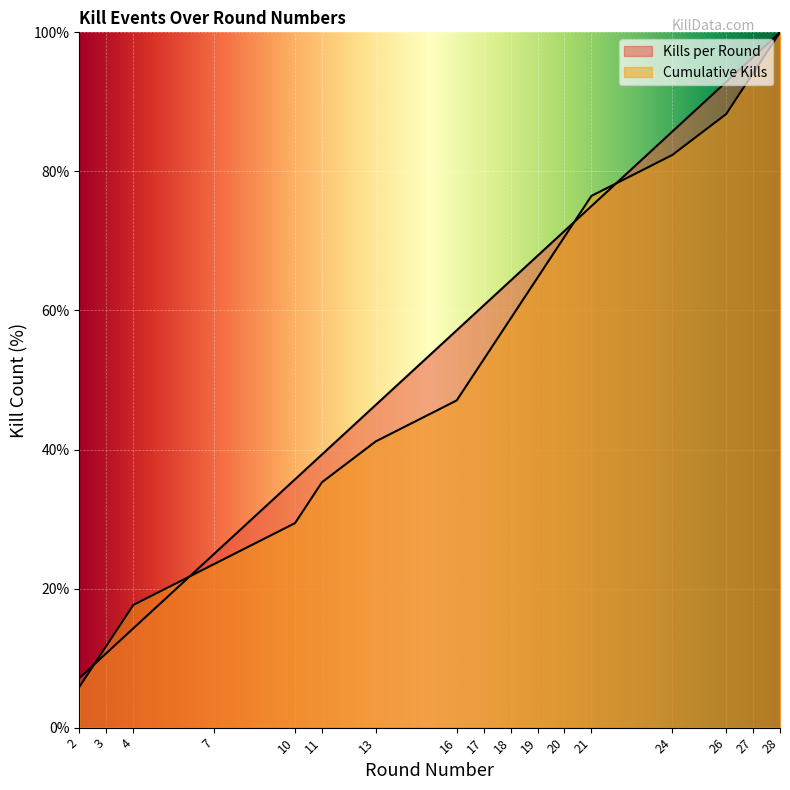

What is the approximate value of Kills per Round at 21?

75.0